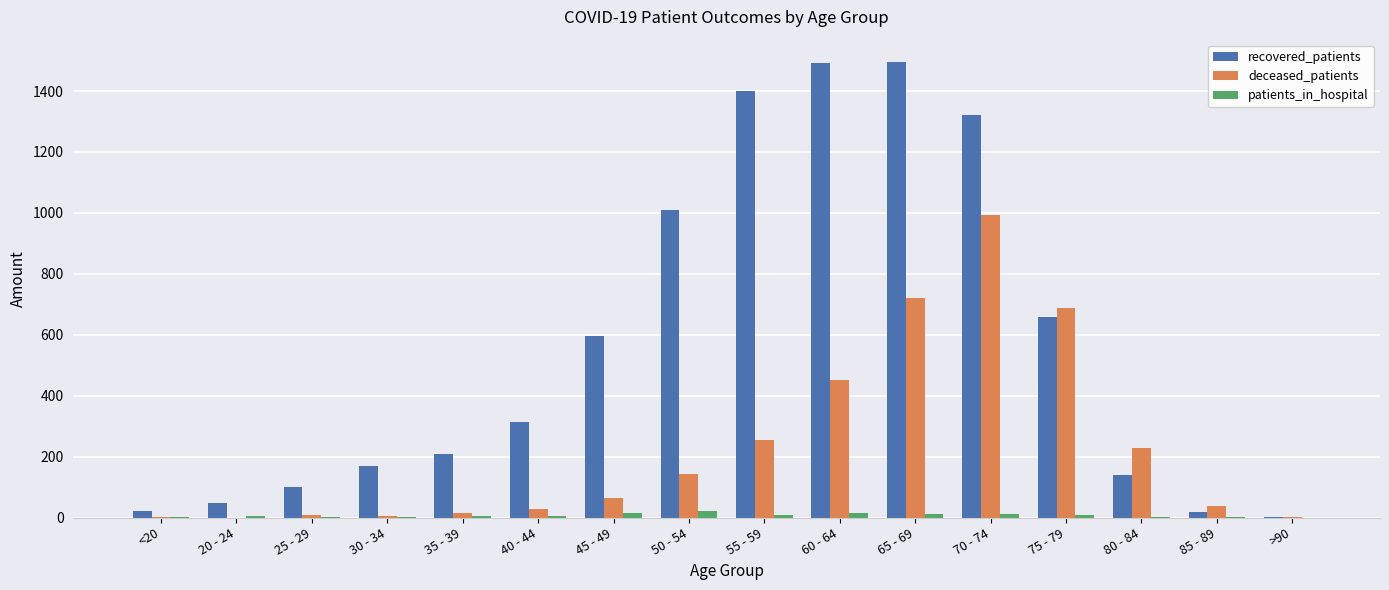

The recovered_patients series shows 45 at 35 - 39. True or false?

False